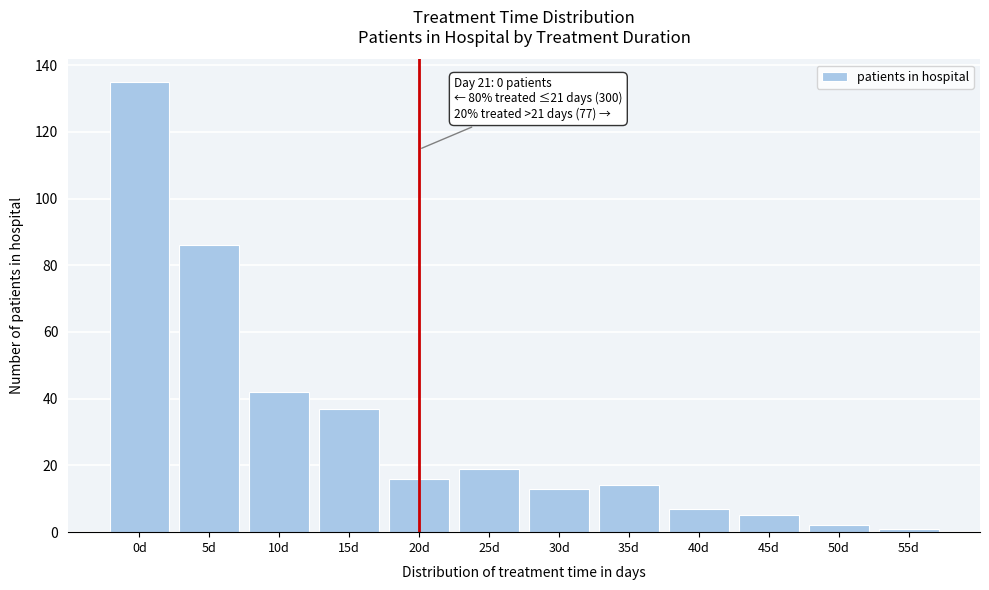

Reading right to left, transcribe all the data shown in this chart.

55d=1	50d=2	45d=5	40d=7	35d=14	30d=13	25d=19	20d=16	15d=37	10d=42	5d=86	0d=135